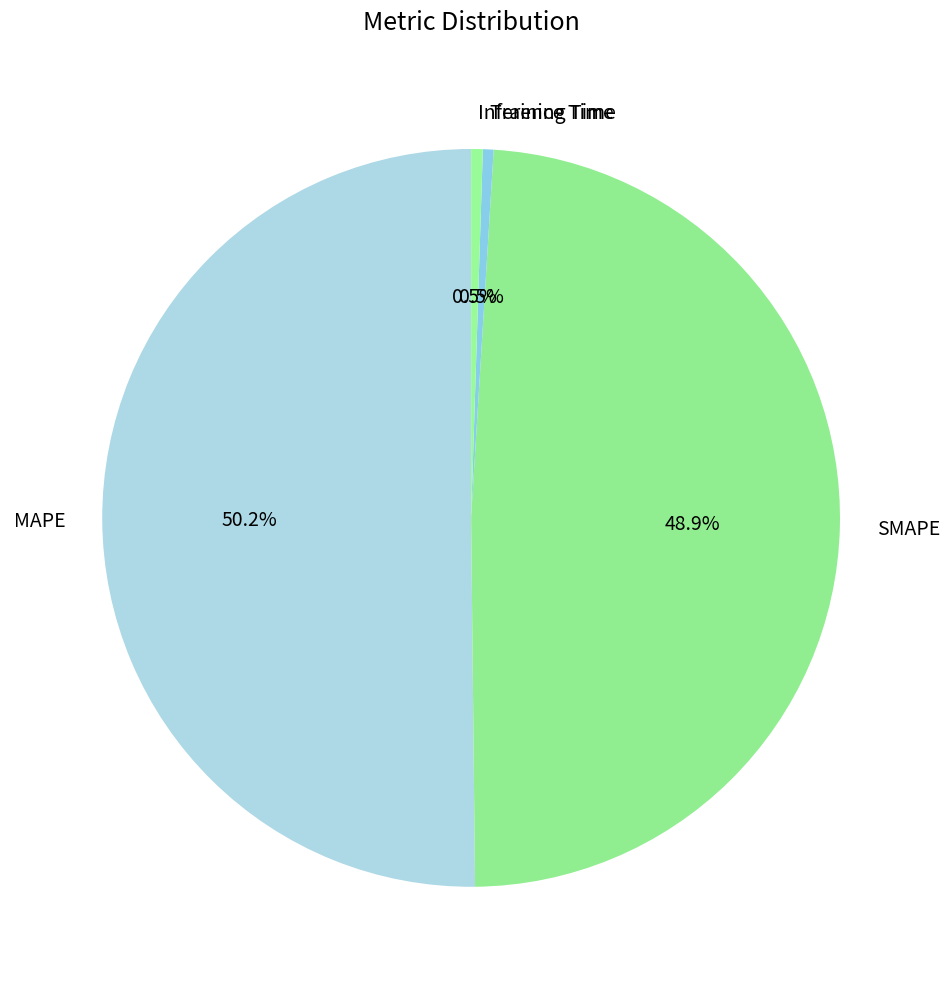

Which category accounts for the majority?

MAPE